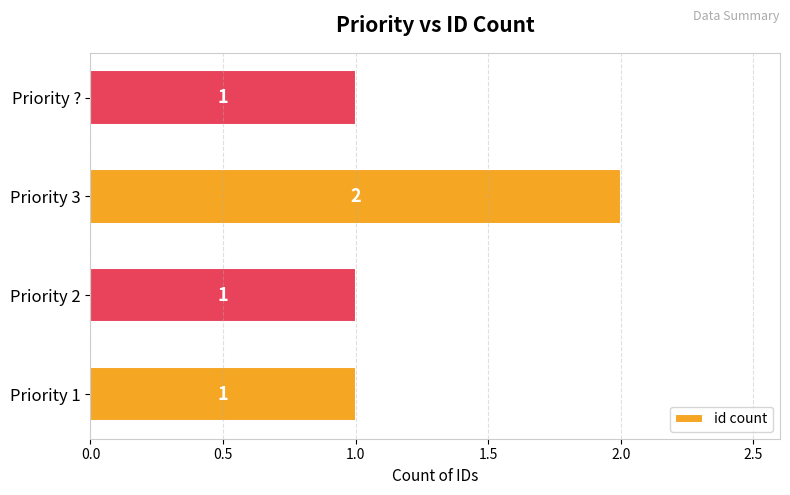

What is the sum of all values?

5